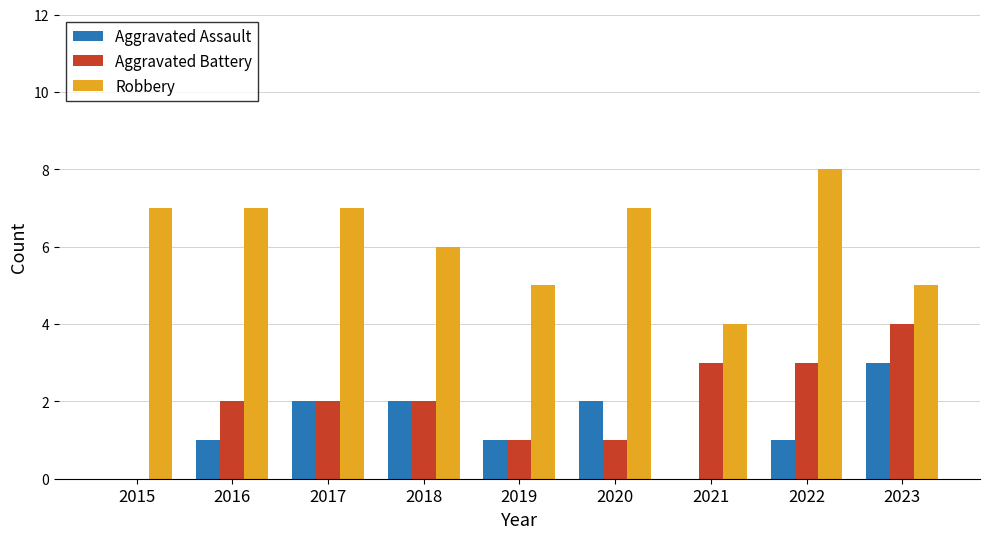

What is the sum of all Robbery values?

56